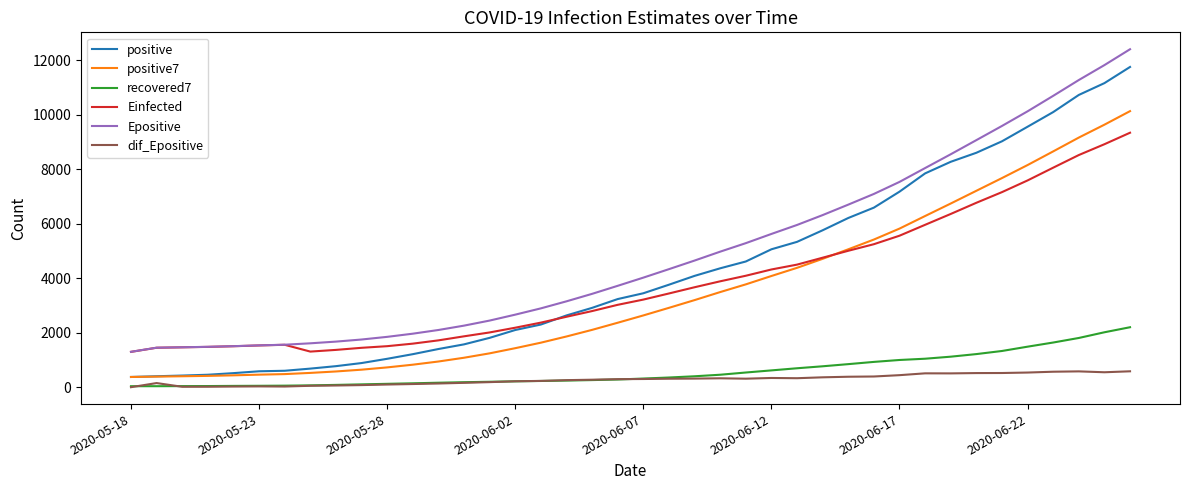

Rank the series by their maximum value, from highest to lowest.

Epositive, positive, positive7, Einfected, recovered7, dif_Epositive